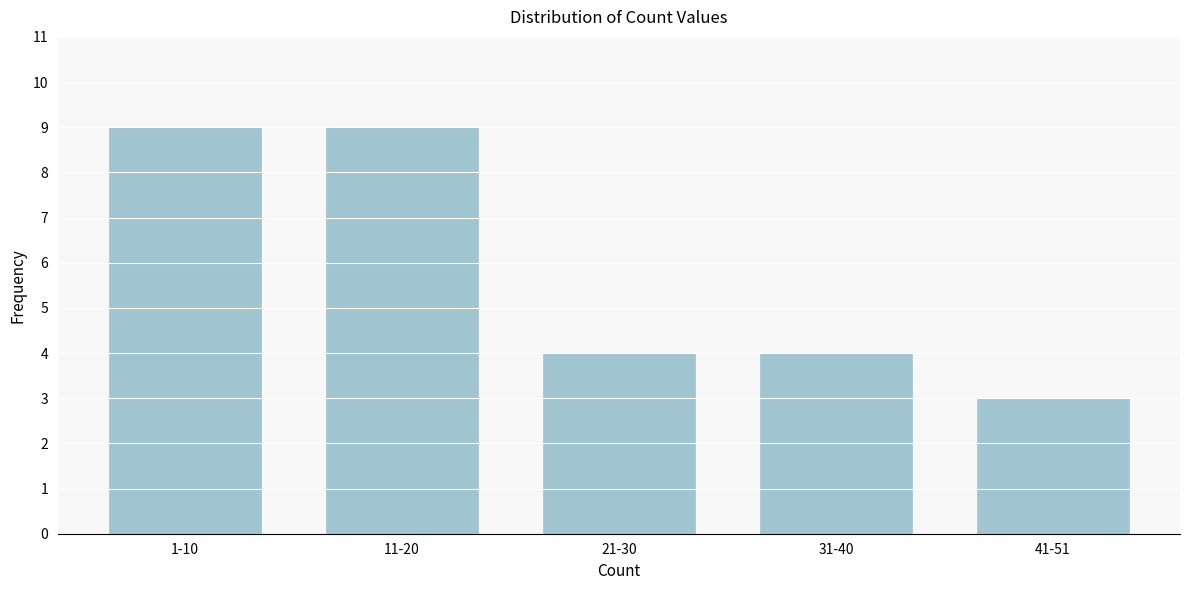

Reading right to left, transcribe all the data shown in this chart.

41-51=3	31-40=4	21-30=4	11-20=9	1-10=9